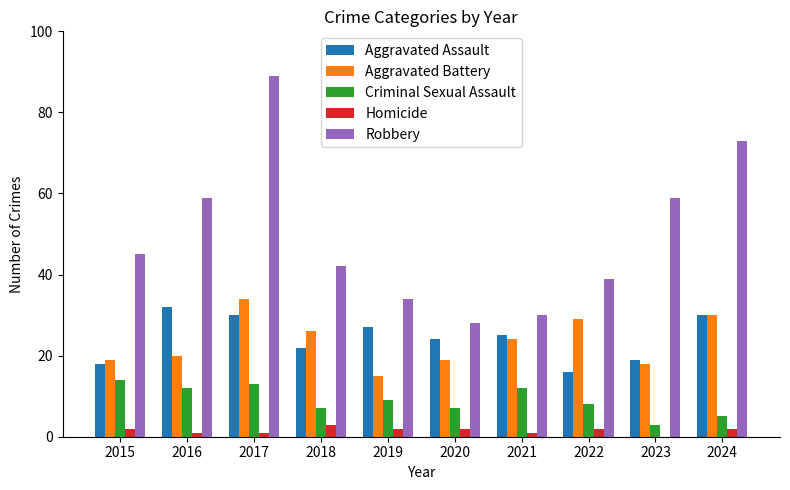

What is the sum of all Aggravated Battery values?

234